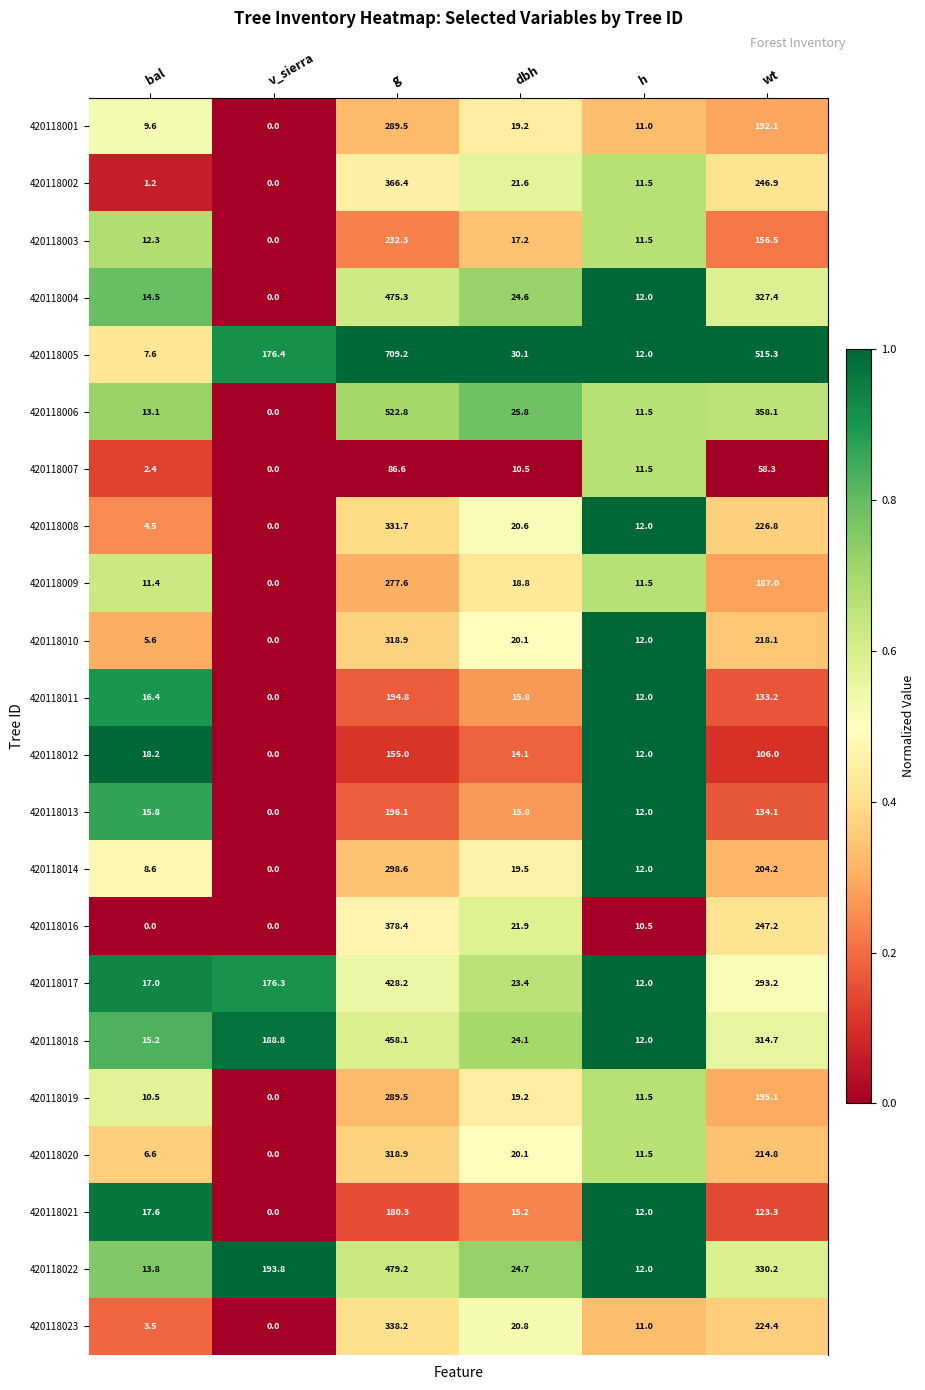

Is it true that 420118020 equals 20.1 at dbh?

True